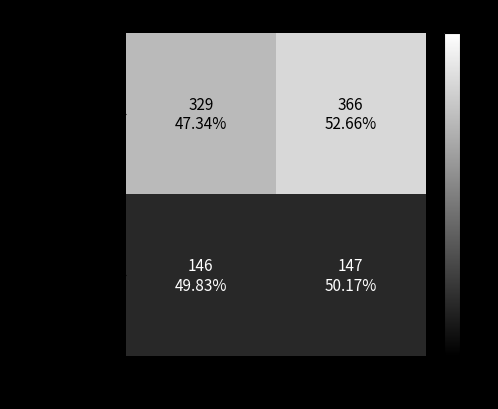

Rank the series by their maximum value, from lowest to highest.

NON PREMIUM, PREMIUM